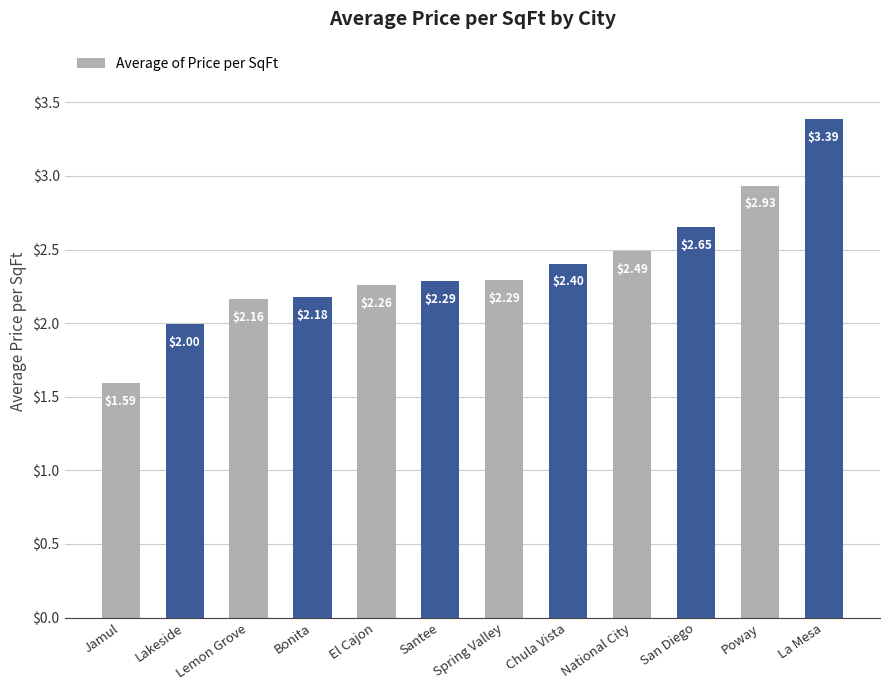

How many bars are there in total?

12